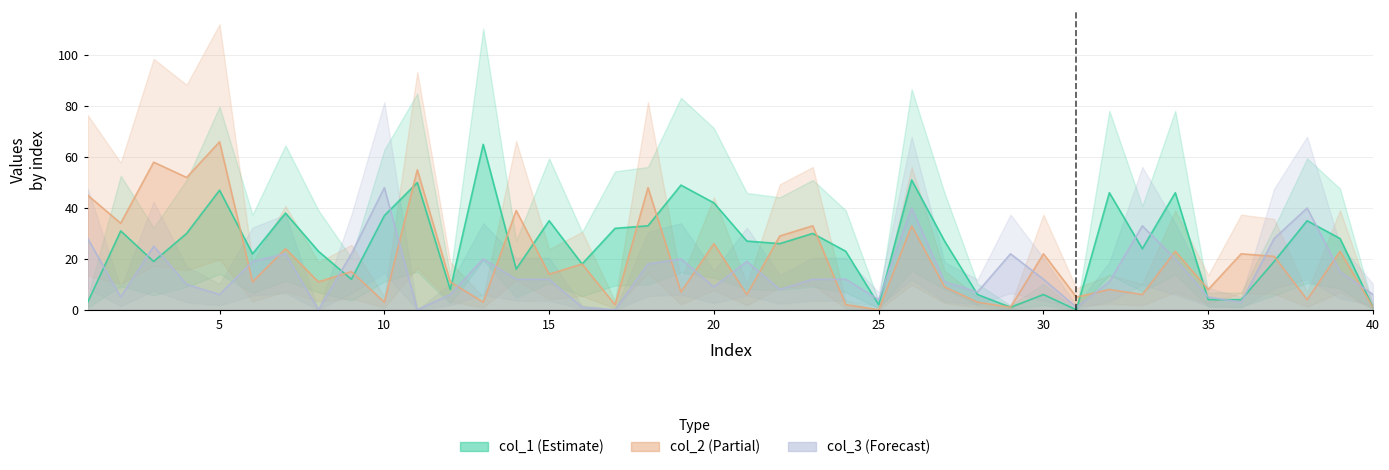

At how many categories does at least one series exceed 41?

13